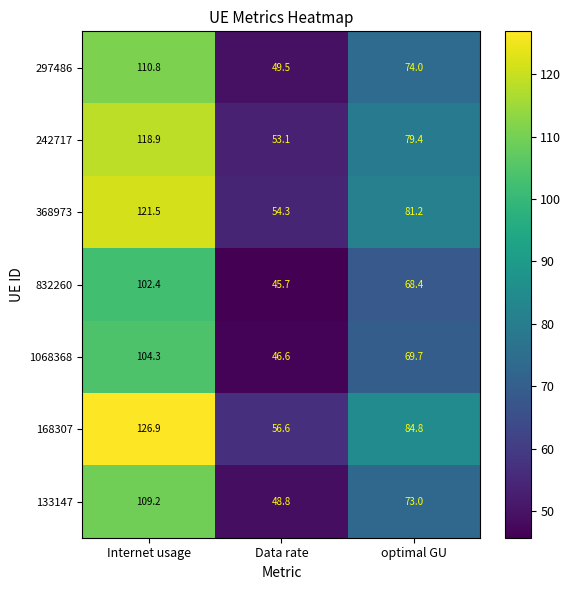

At optimal GU, list the series in order from largest to smallest.

168307, 368973, 242717, 297486, 133147, 1068368, 832260